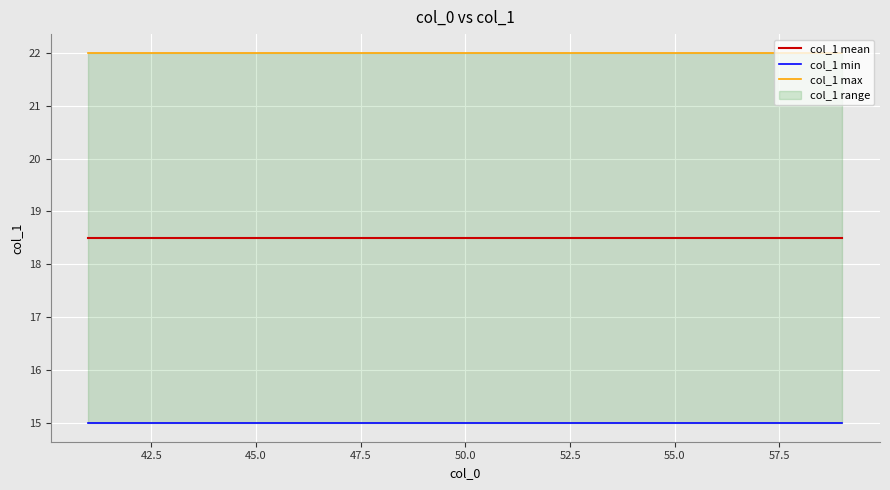

Which has a higher value, 50.0 or 47.5?

50.0